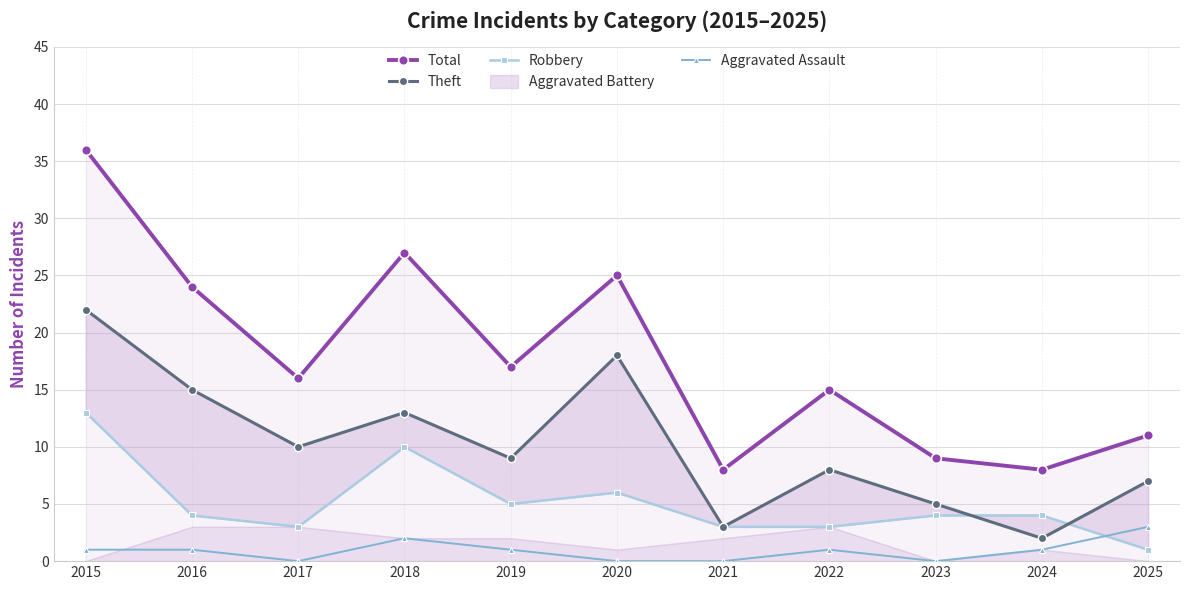

Count the Aggravated Assault values in the range 0 to 1.

9